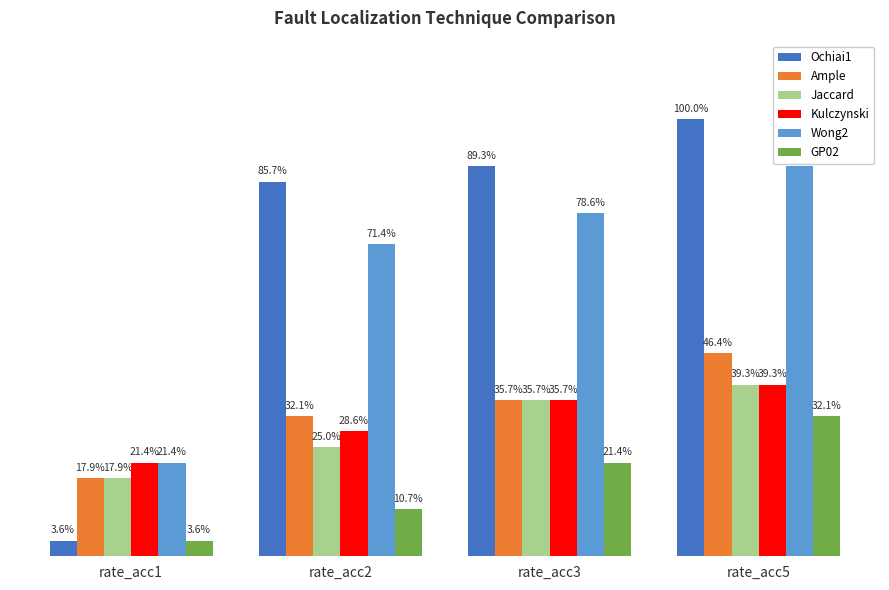

True or false: Ample has a value of 0.5 at rate_acc2.

False